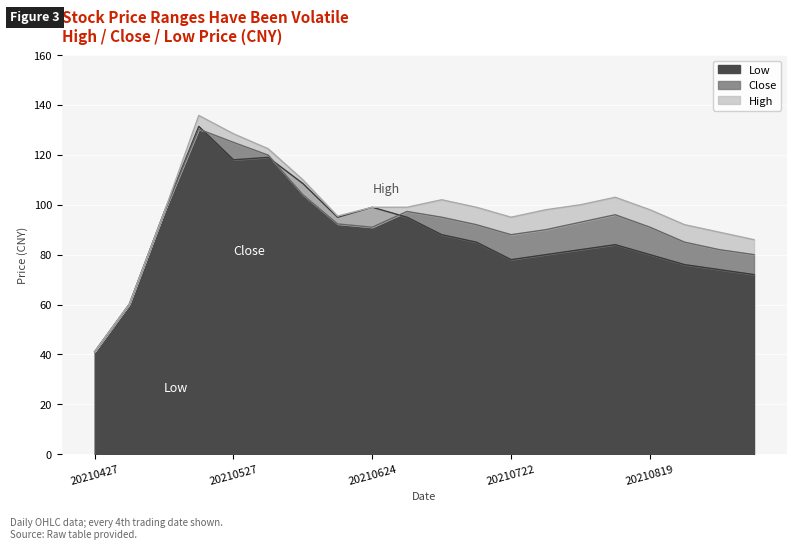

What are all the series names shown in the legend?

Low, Close, High